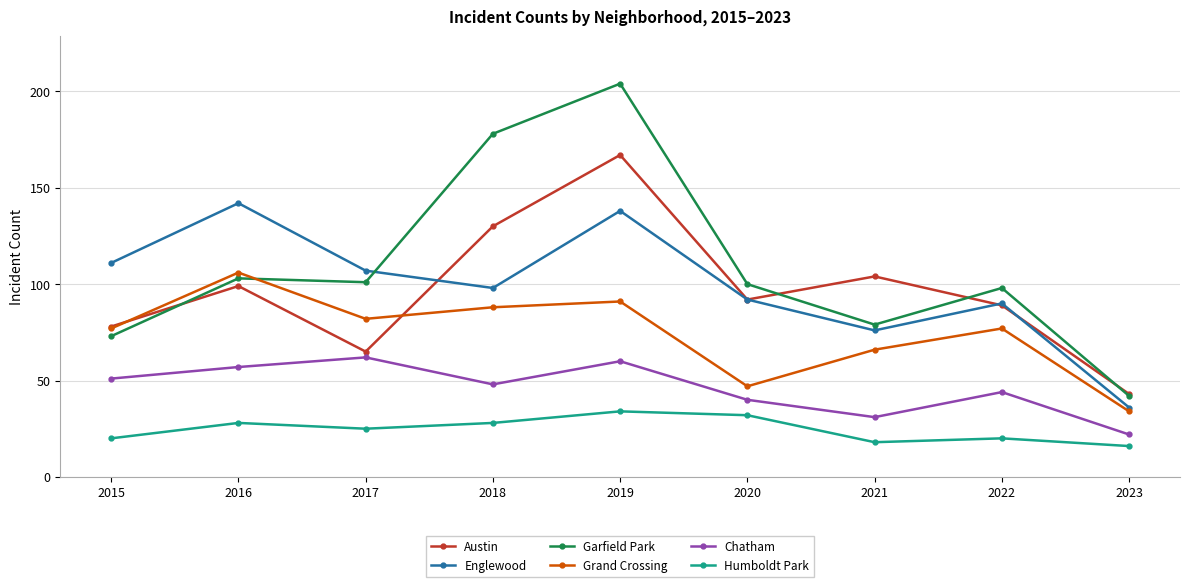

How many data points in Humboldt Park are less than 25?

4